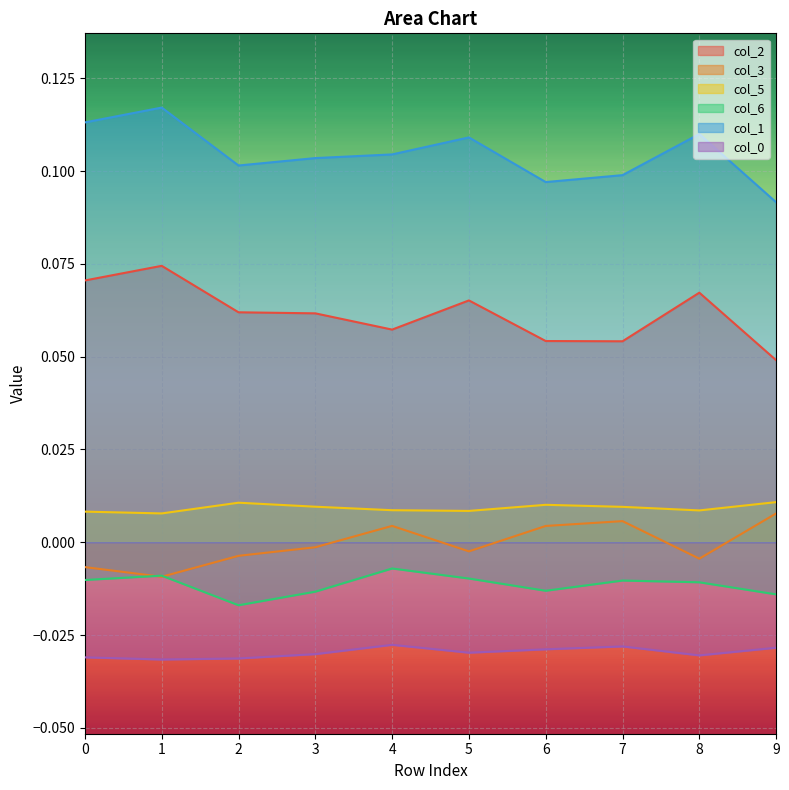

True or false: col_2 and col_0 cross at least once.

False